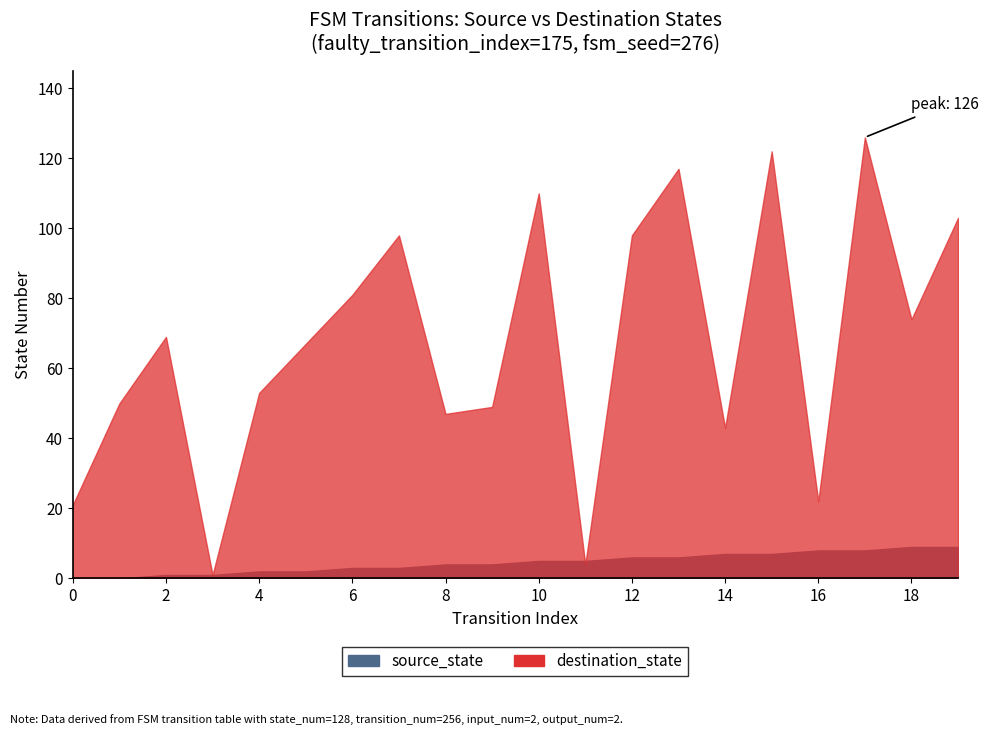

What is the total value across all series at 8?

51